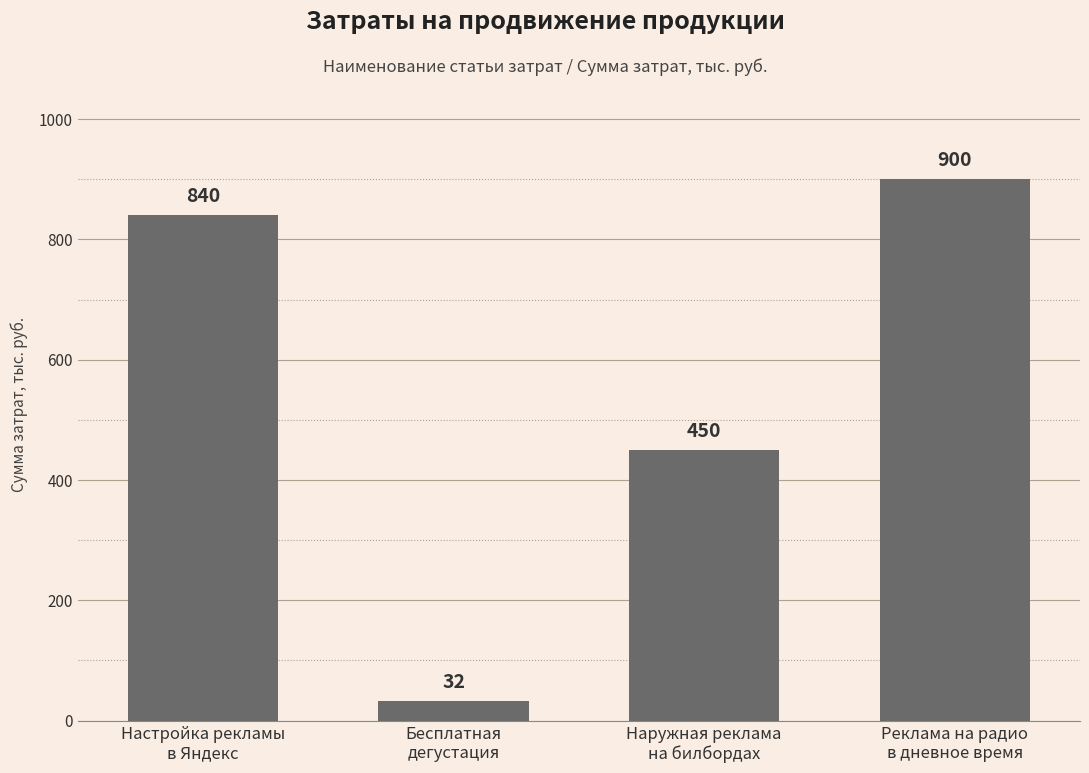

Is it true that the value at Наружная реклама
на билбордах is 728?

False